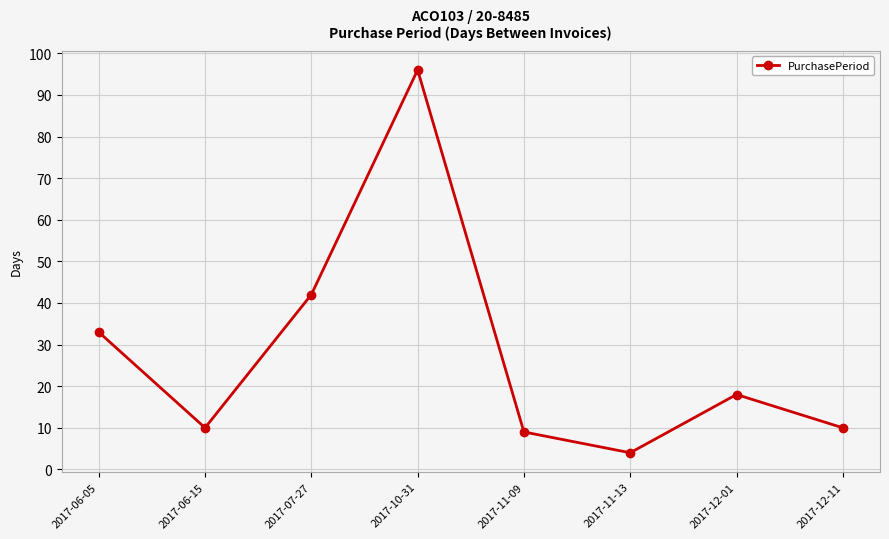

What is the label of the 7th point from the right?

2017-06-15